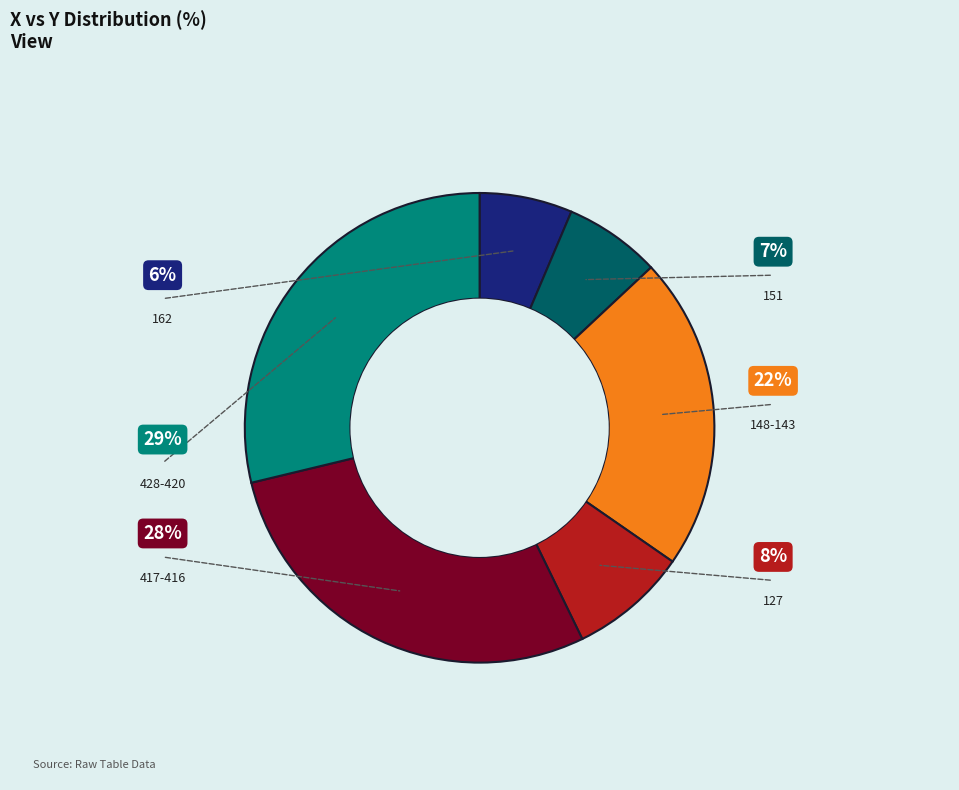

Is there a majority slice in this chart?

No